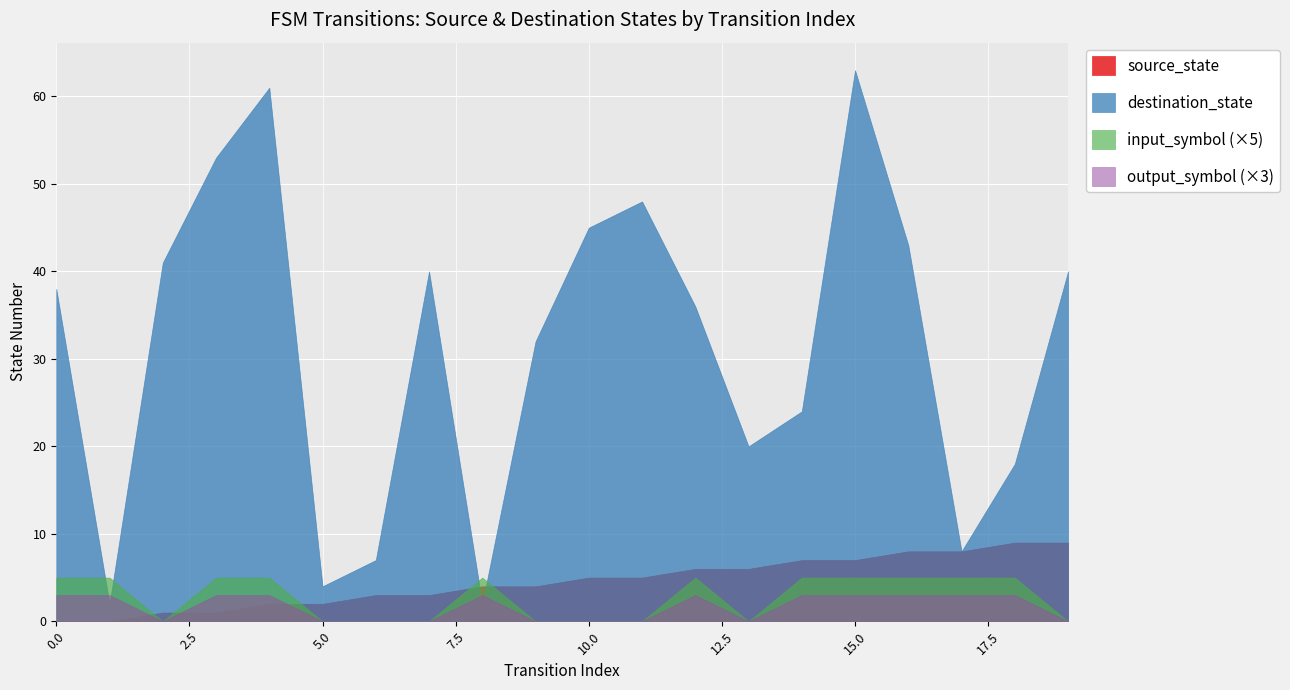

Where do input_symbol and source_state first cross each other?

1 and 2